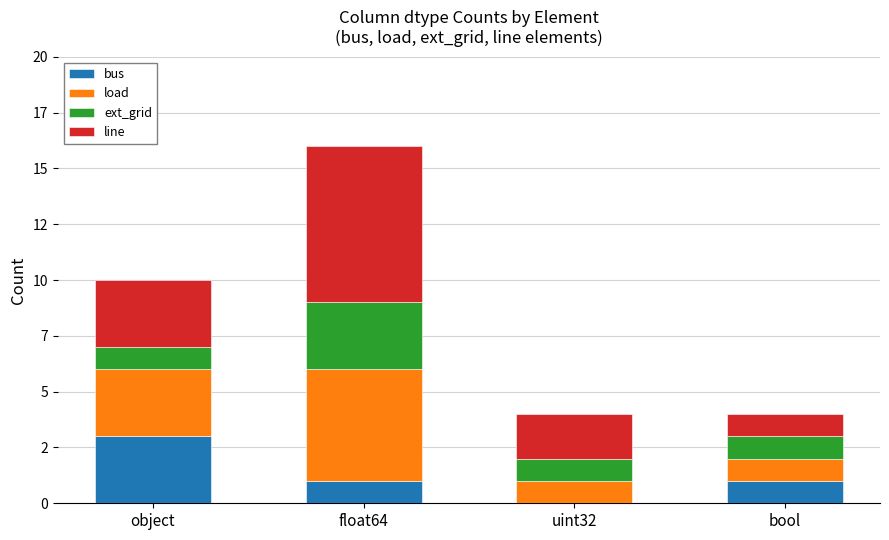

Rank the series by their maximum value, from highest to lowest.

line, load, bus, ext_grid